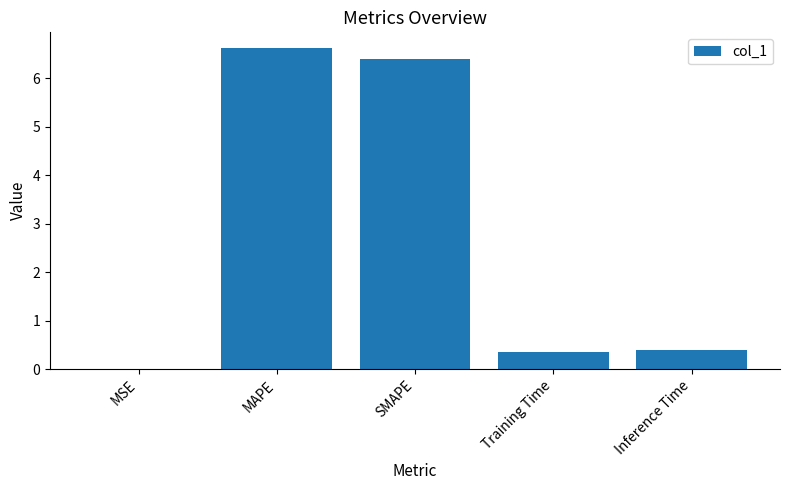

Are the bars grouped side by side (vs. stacked)?

No